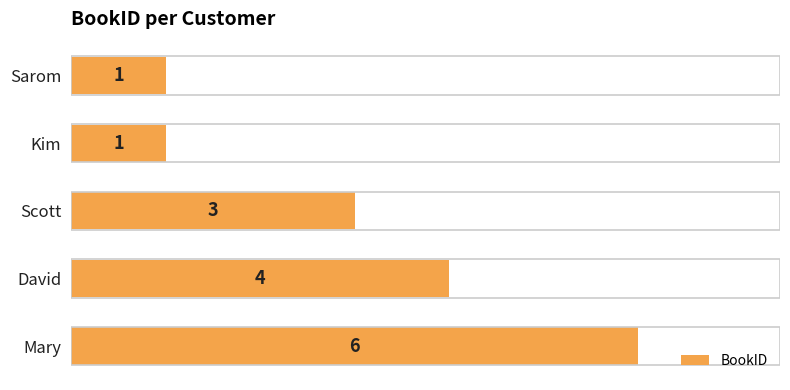

How many bars are there in total?

5